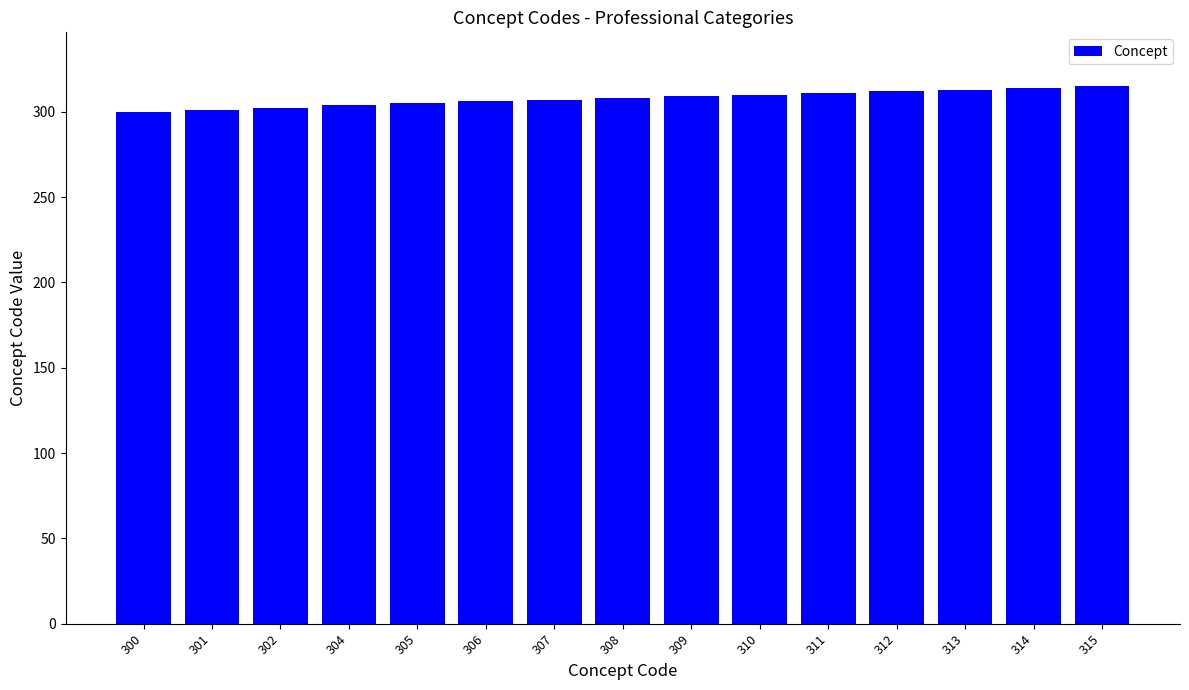

True or false: the data shows 126 at 314.

False